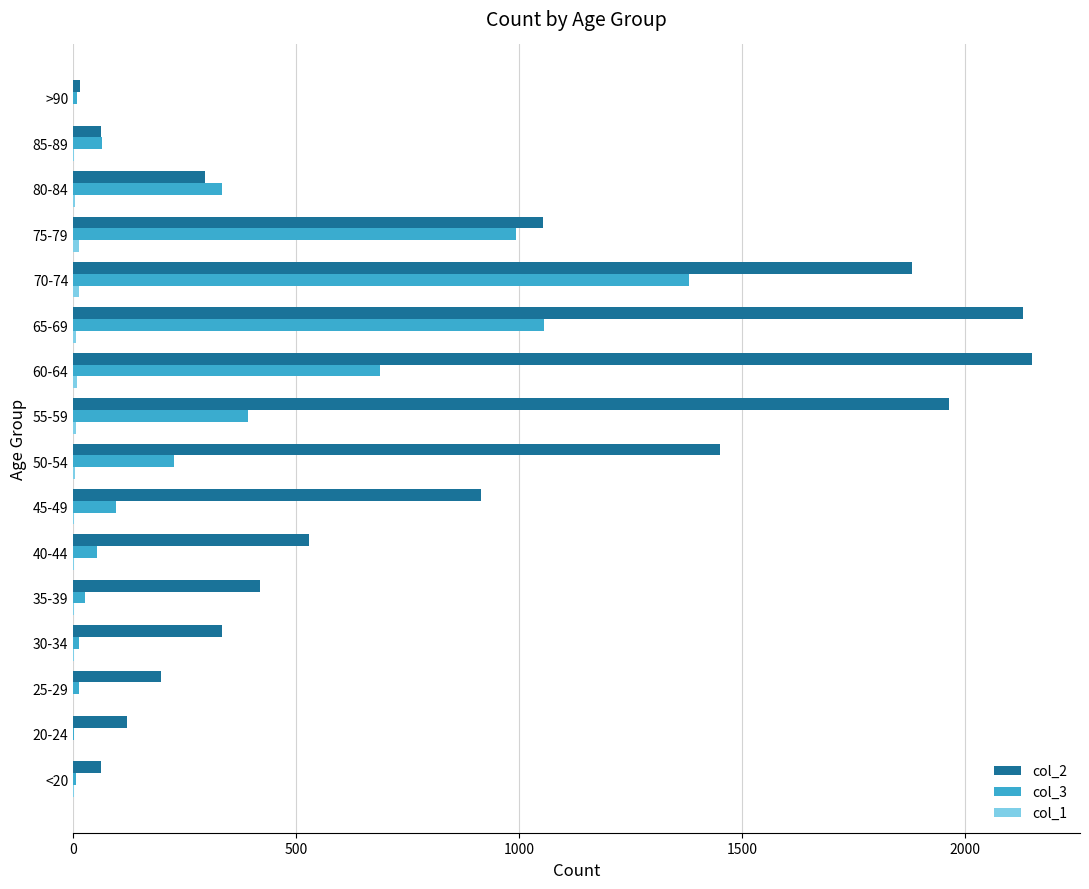

At which label does col_3 reach its peak?

70-74